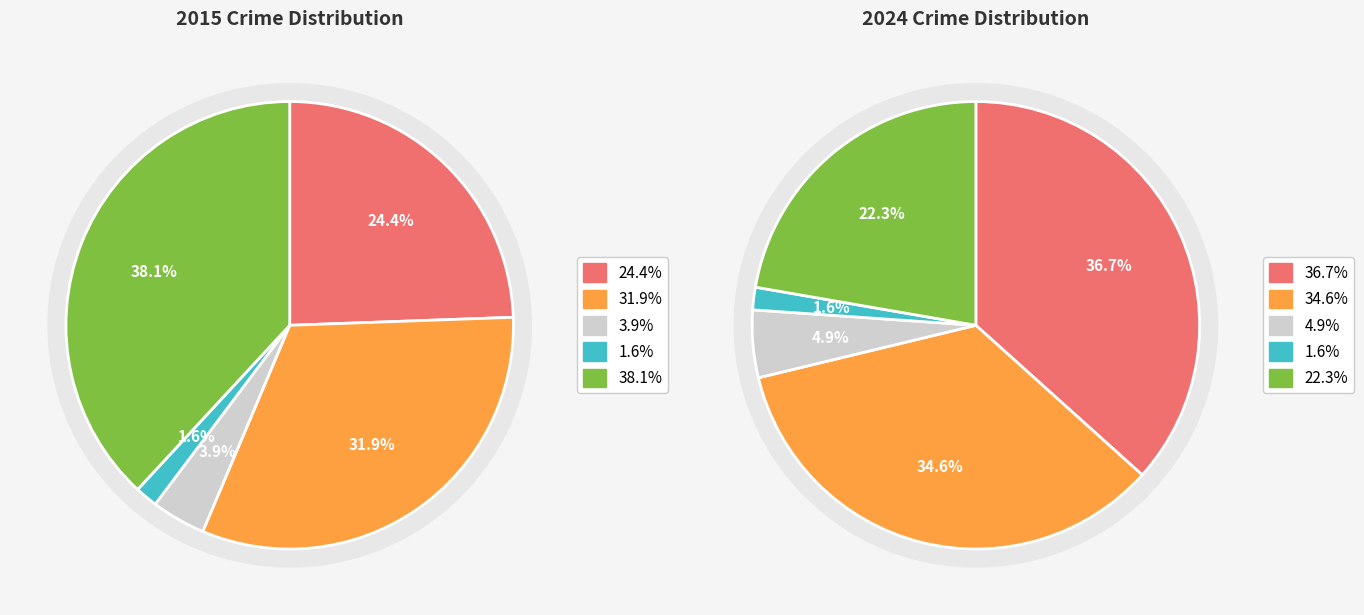

True or false: 4 accounts for 48% of the total.

False